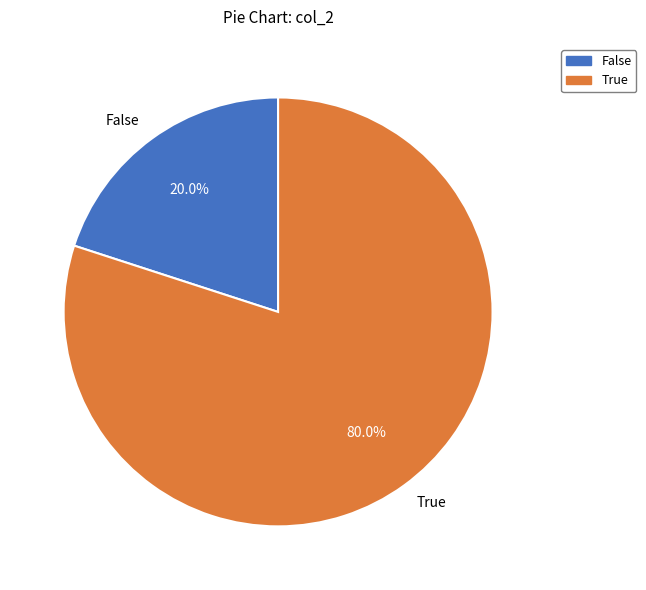

Approximately how many times larger is the value at True compared to False?

4.0